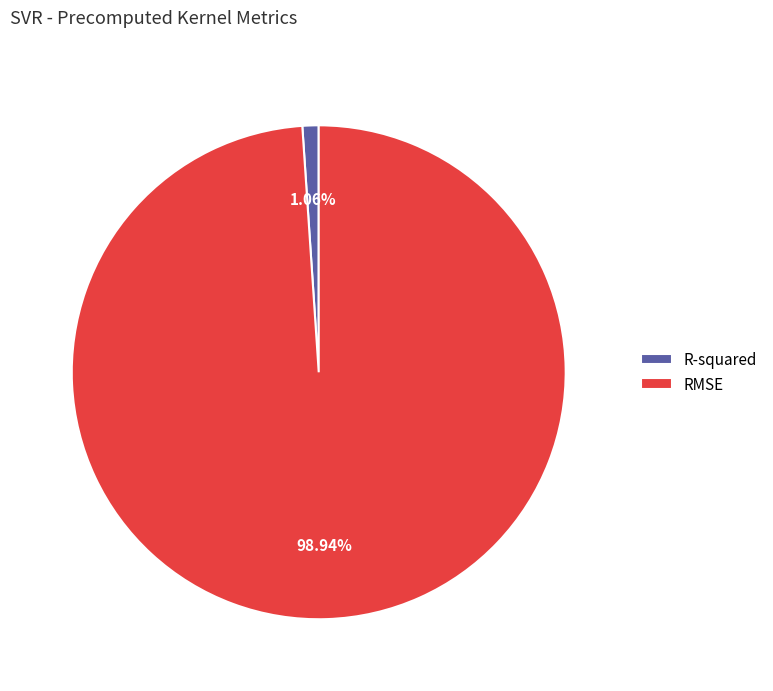

How much of the chart is everything except R-squared?

98.9%